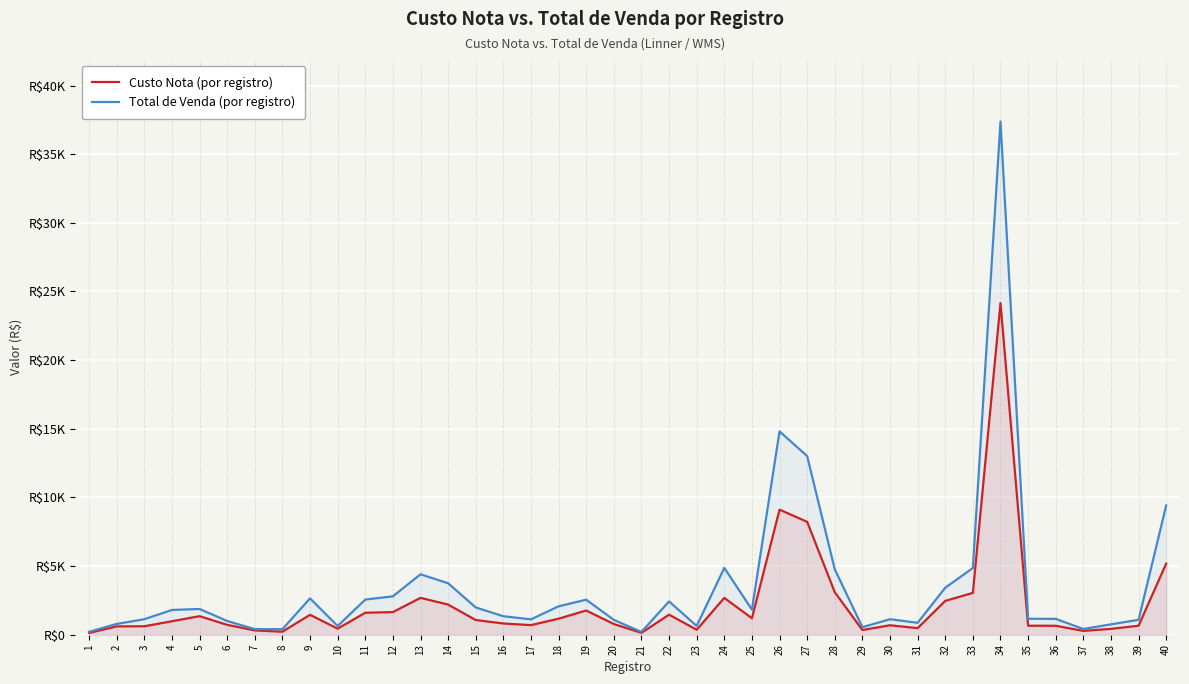

What is the difference between the second highest and minimum values in the Custo Nota series?

8979.1